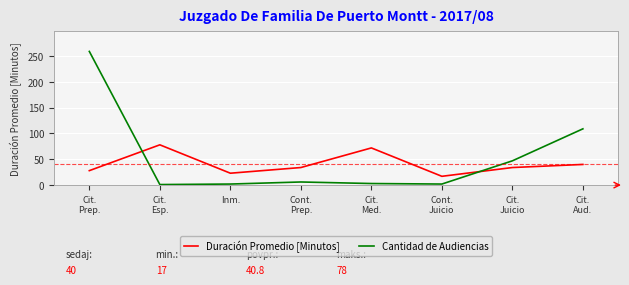

How many intersections are there between Duración Promedio [Minutos] and Cantidad de Audiencias?

2